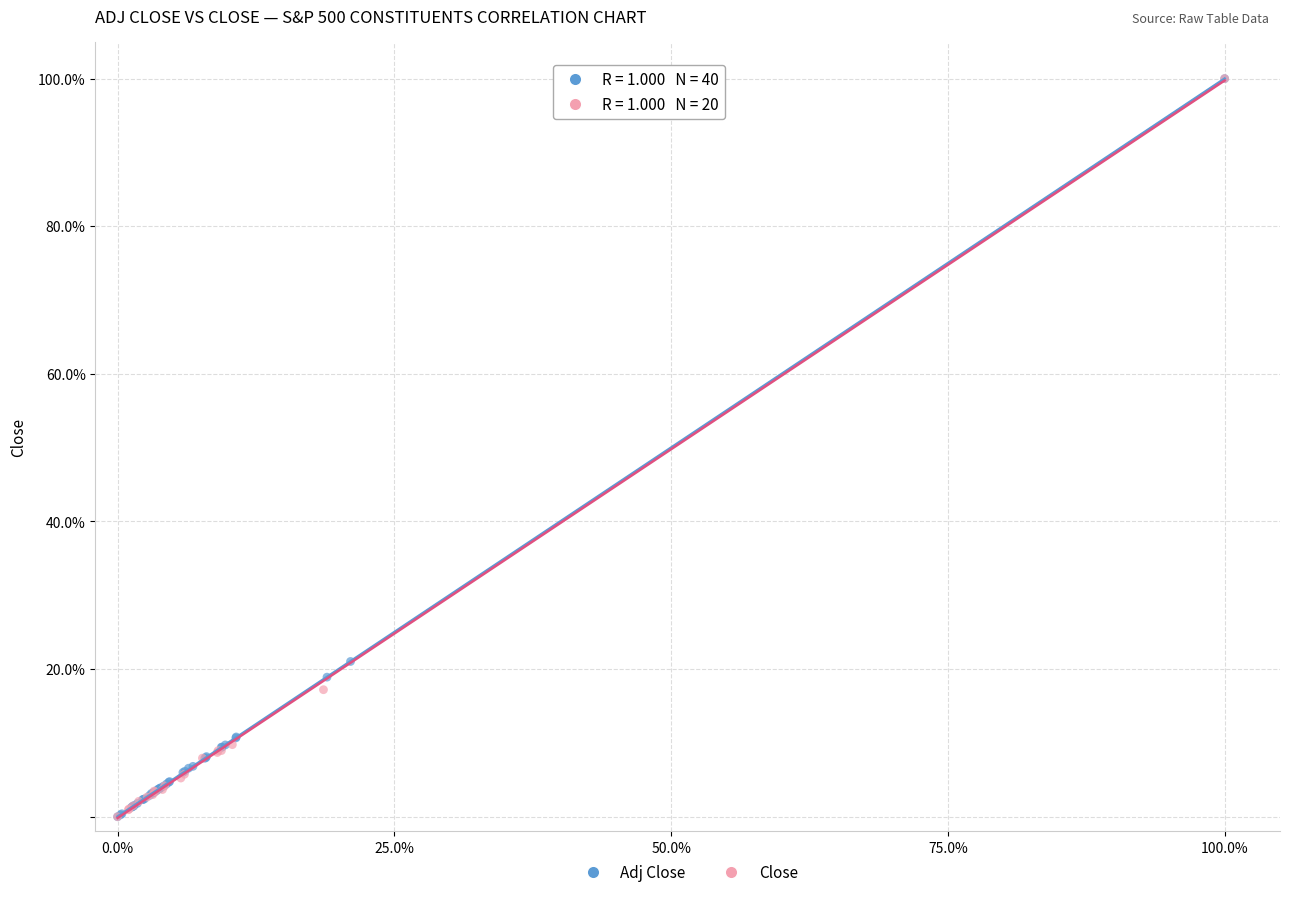

What are all the series names shown in the legend?

Adj Close, Close